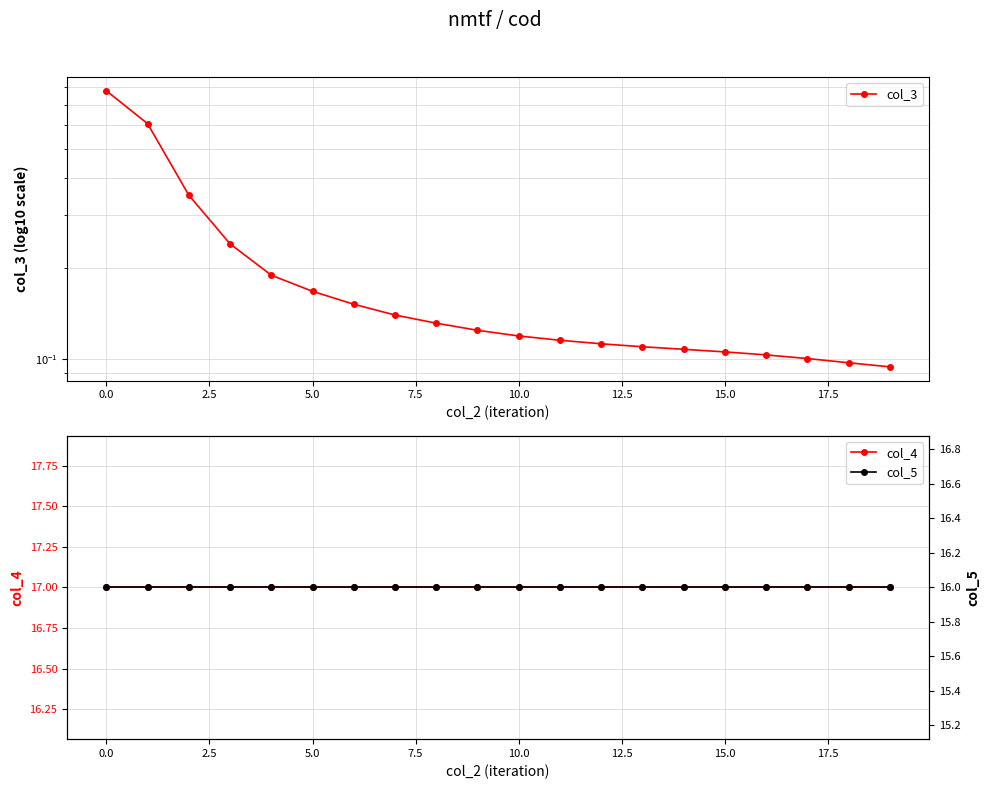

What is the average value of the col_3 series?

0.2